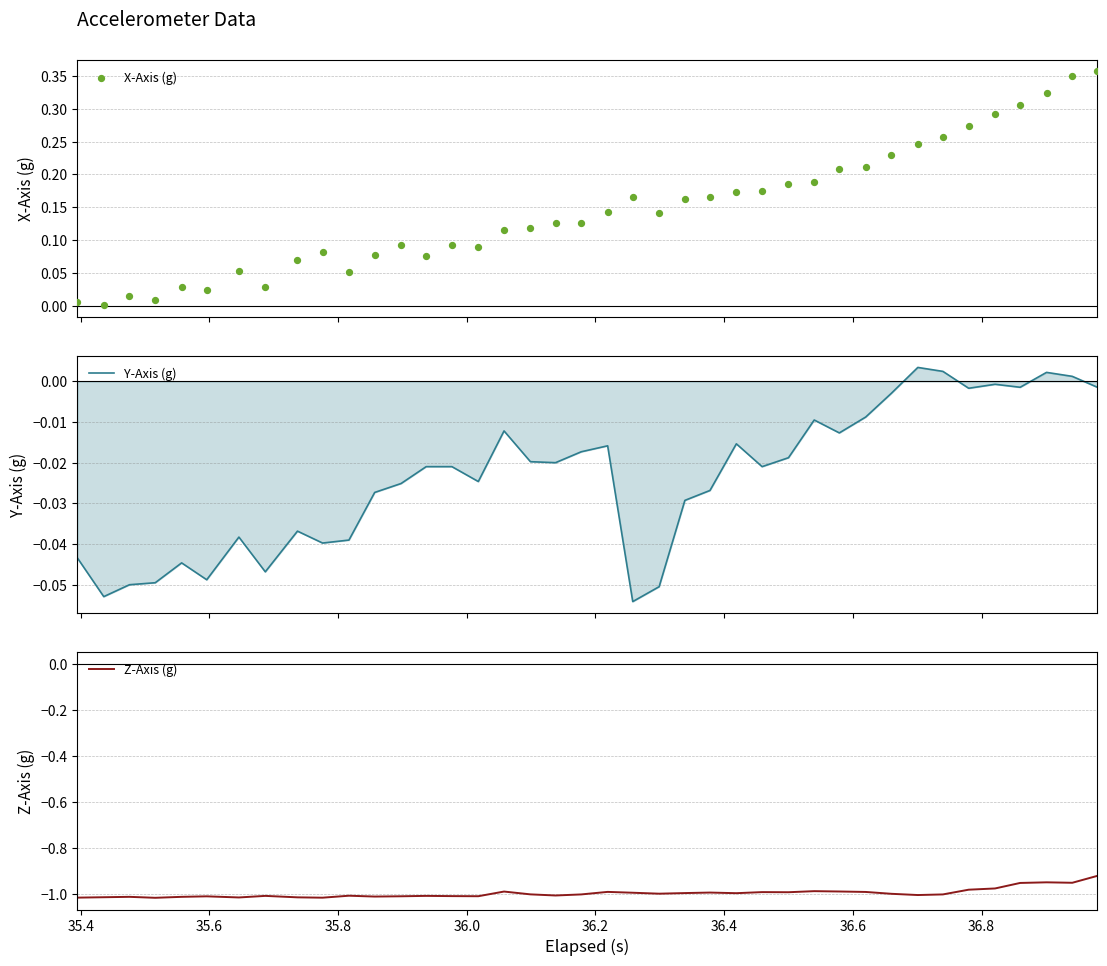

At how many categories does at least one series exceed 0?

40